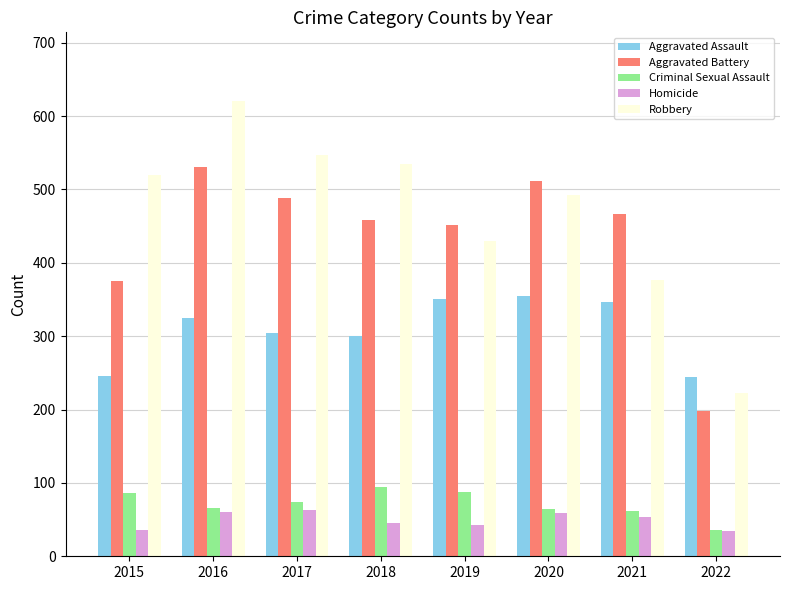

The Robbery series shows 430 at 2019. True or false?

True